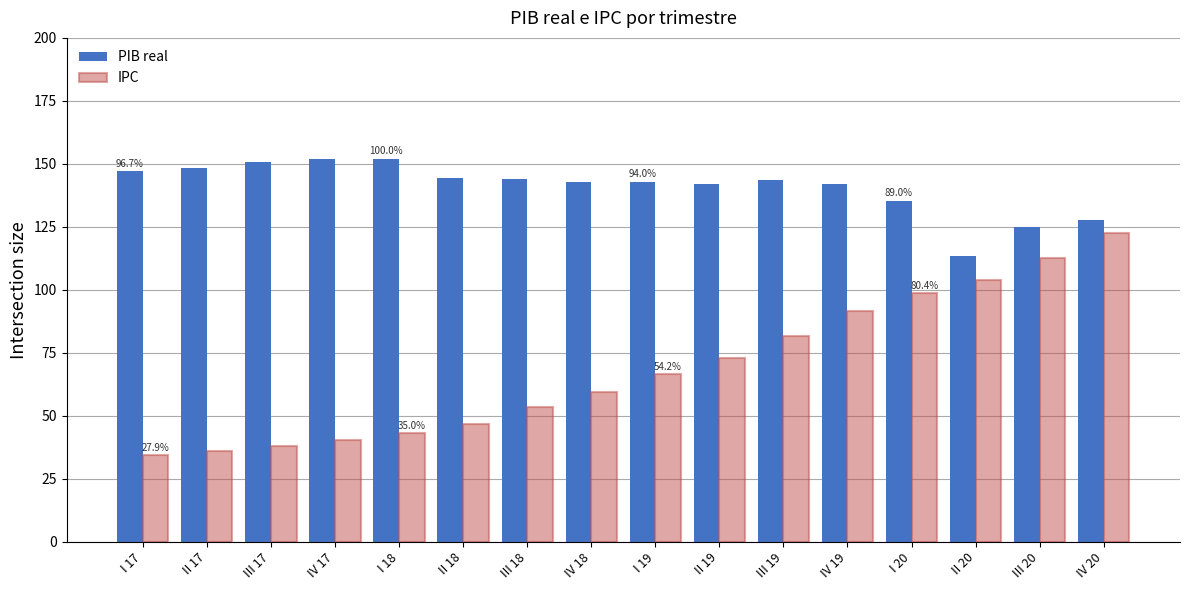

What is the total value across all series at II 17?

184.4